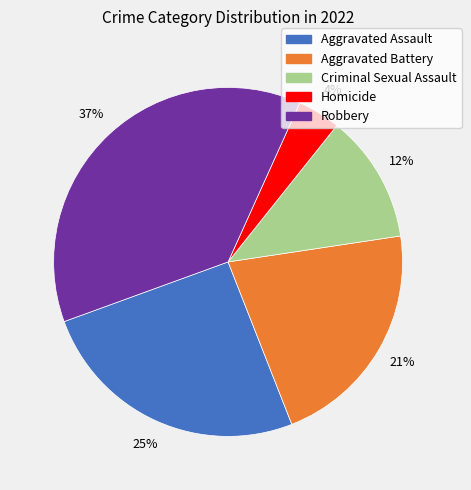

To the nearest percent, what is the difference between the largest and smallest slice percentages?

33%